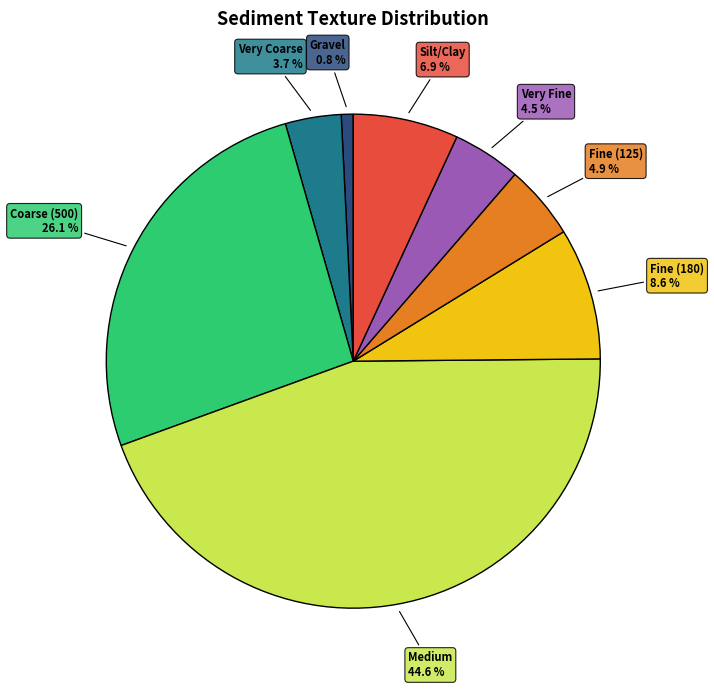

Does any single category account for the majority?

No